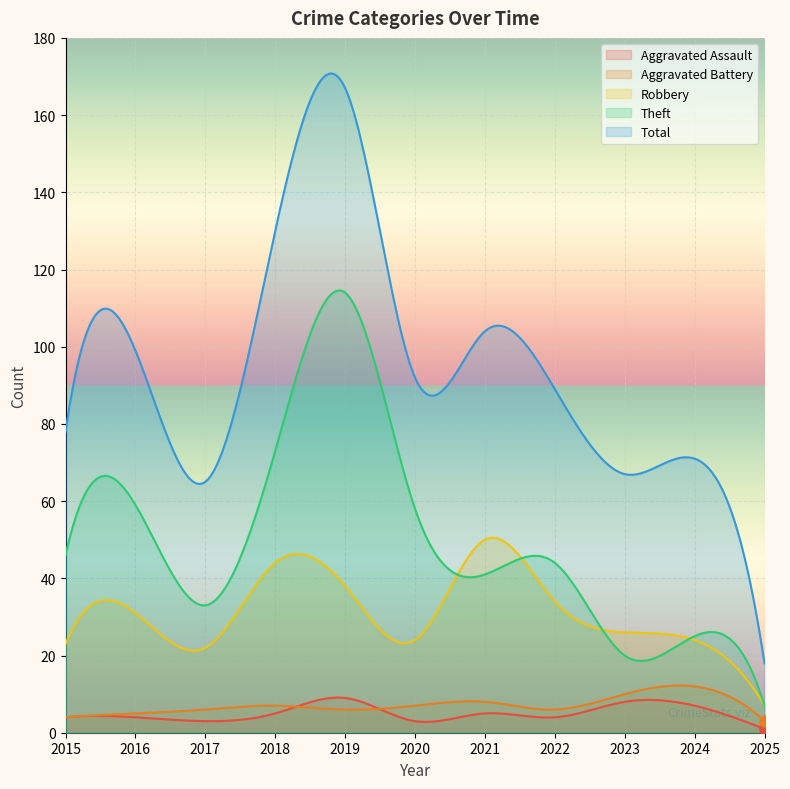

At 2023, list the series in order from smallest to largest.

Aggravated Assault, Aggravated Battery, Theft, Robbery, Total